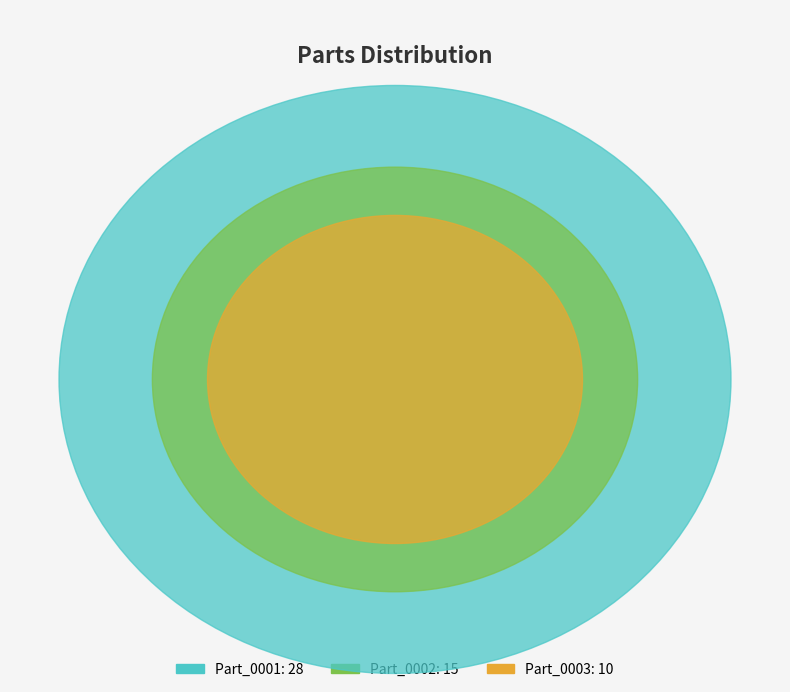

The Part_0001 slice represents 39% of the pie. True or false?

False